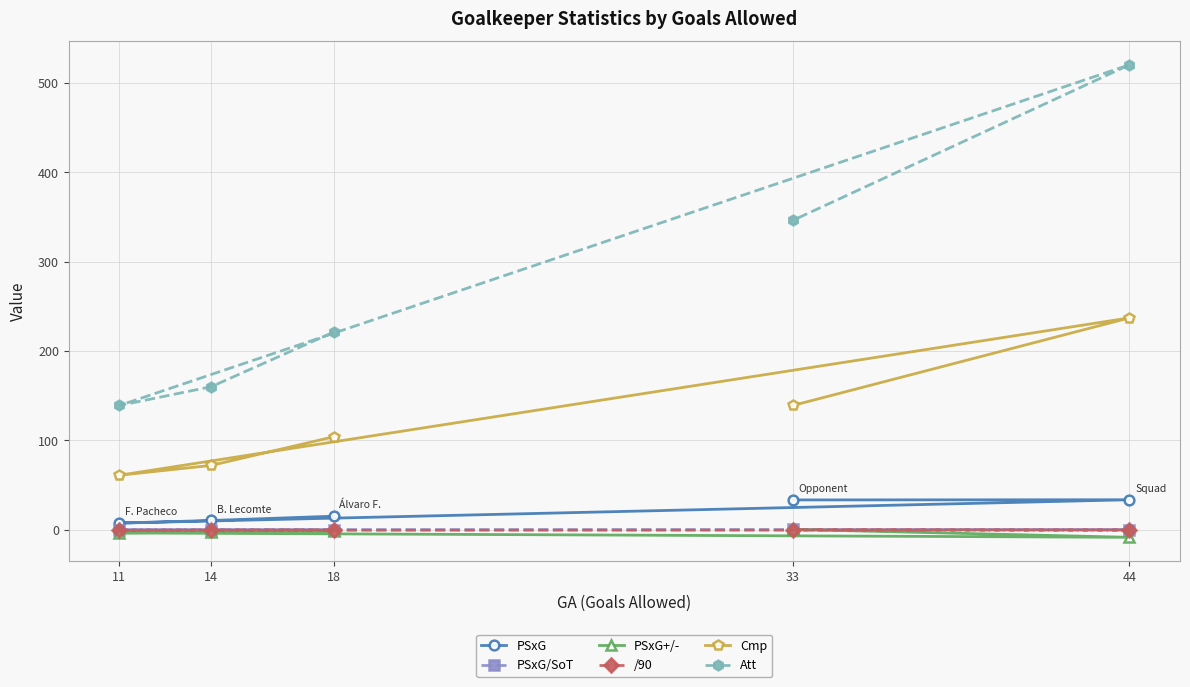

The value of Cmp at 44 is 308.9. True or false?

False